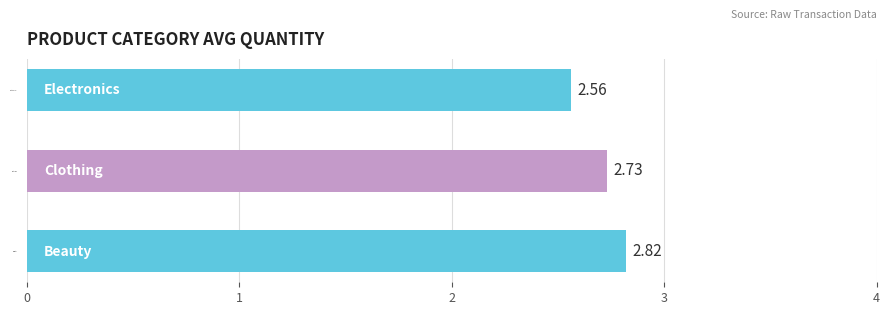

What is the sum of the values at Electronics and Beauty?

5.4